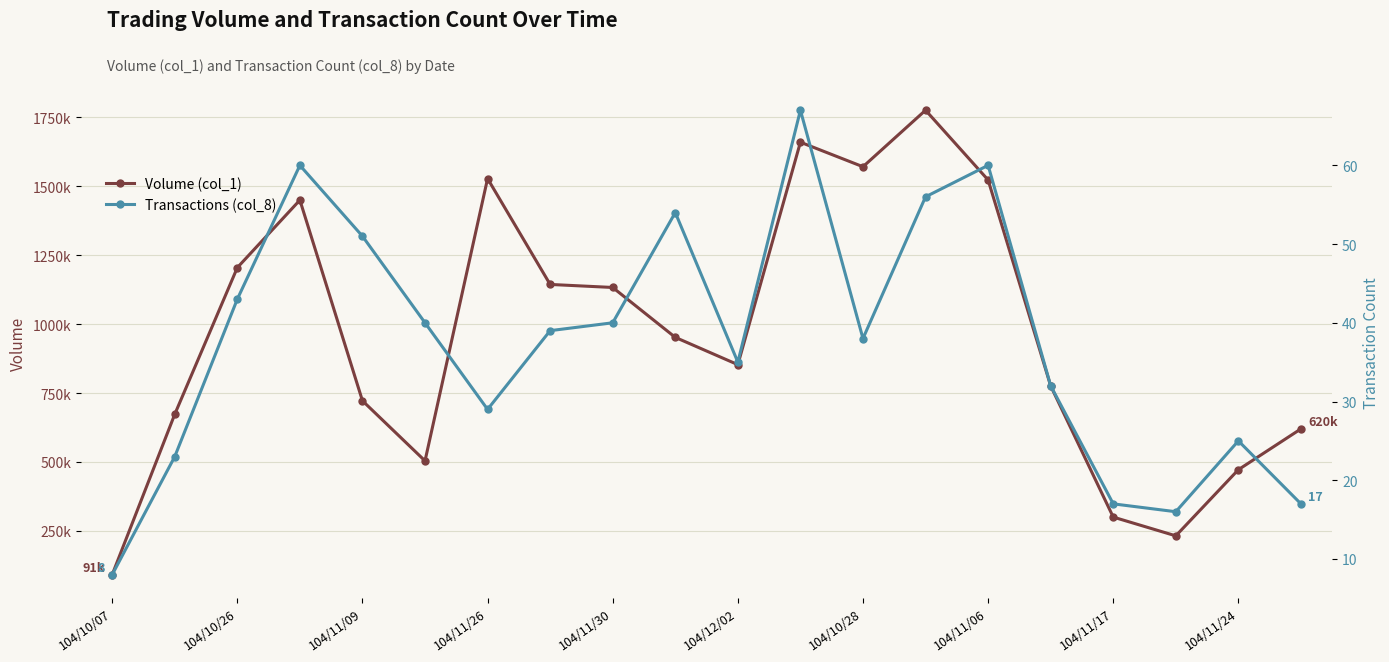

What is the average value of the Transactions (col_8) series?

38